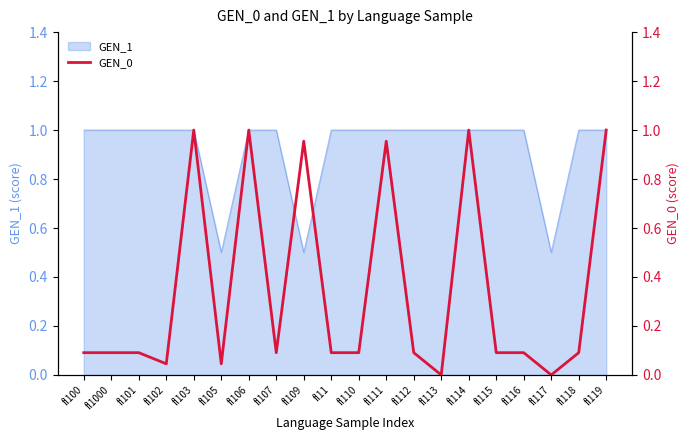

Reading left to right, extract all data points from this chart.

fl100=0.1	fl1000=0.1	fl101=0.1	fl102=0.0	fl103=1.0	fl105=0.0	fl106=1.0	fl107=0.1	fl109=1.0	fl11=0.1	fl110=0.1	fl111=1.0	fl112=0.1	fl113=0.0	fl114=1.0	fl115=0.1	fl116=0.1	fl117=0.0	fl118=0.1	fl119=1.0